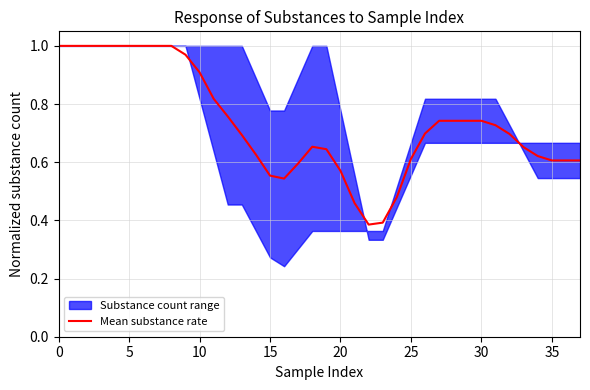

Reading left to right, what are all the values shown in this chart?

1.0	1.0	1.0	1.0	1.0	1.0	1.0	1.0	1.0	1.0	0.9	0.8	0.8	0.7	0.6	0.6	0.5	0.6	0.7	0.6	0.6	0.5	0.4	0.4	0.5	0.6	0.7	0.7	0.7	0.7	0.7	0.7	0.7	0.7	0.6	0.6	0.6	0.6